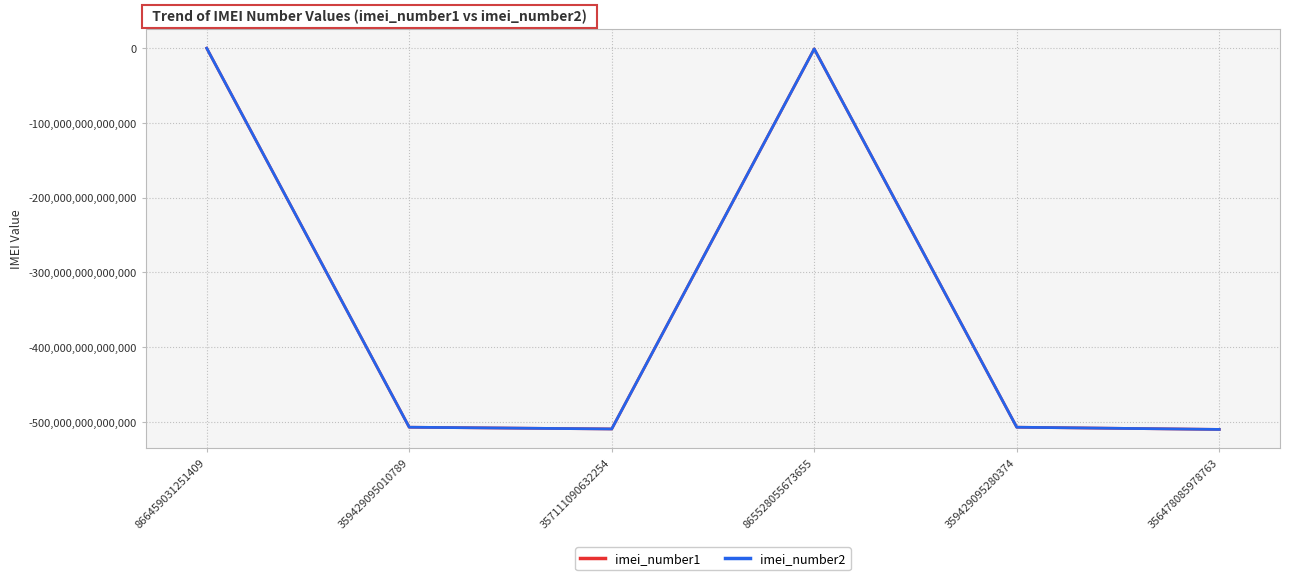

True or false: imei_number2 has a value of -509347940619165 at 357111090632254.

True